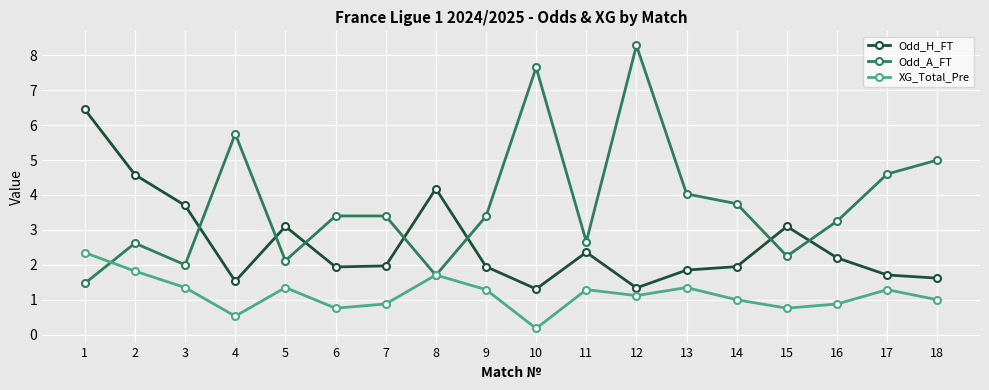

Read the XG_Total_Pre value at 2.

1.8